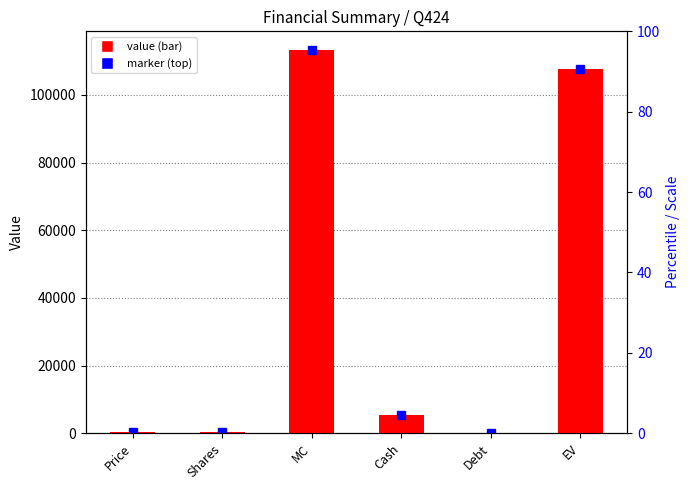

The chart shows a value of 113152.4 at MC. True or false?

True